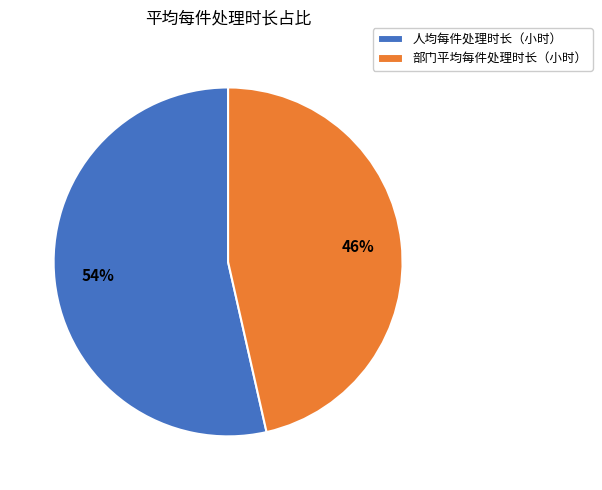

To the nearest percent, what percentage of the pie is 部门平均每件处理时长（小时）?

46%